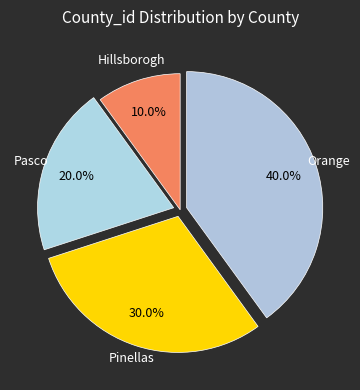

Is it true that Orange is 53% of the pie?

False